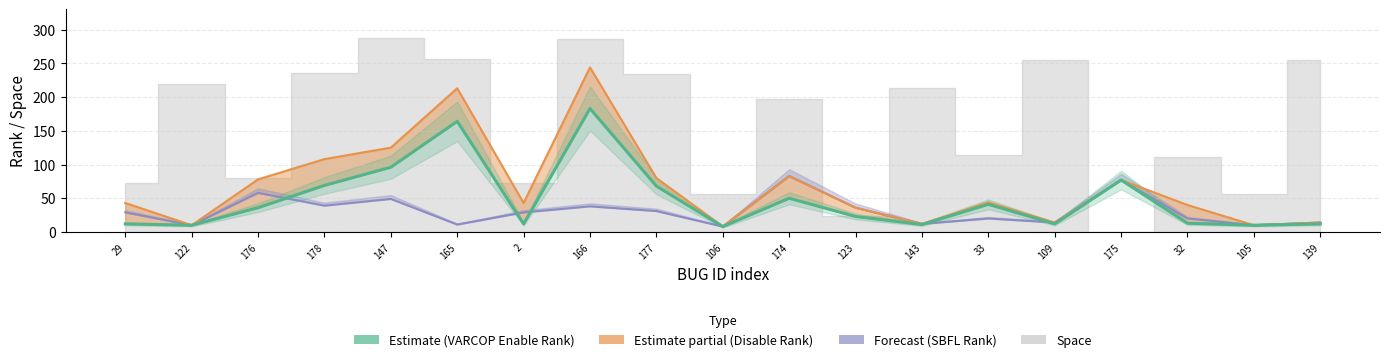

Is the value of VARCOP_ENABLE_BUGGY_PC_DETECTION:EXAM at 139 greater than the value of VARCOP_DISABLE_BUGGY_PC_DETECTION:RANK_line at 122?

Yes